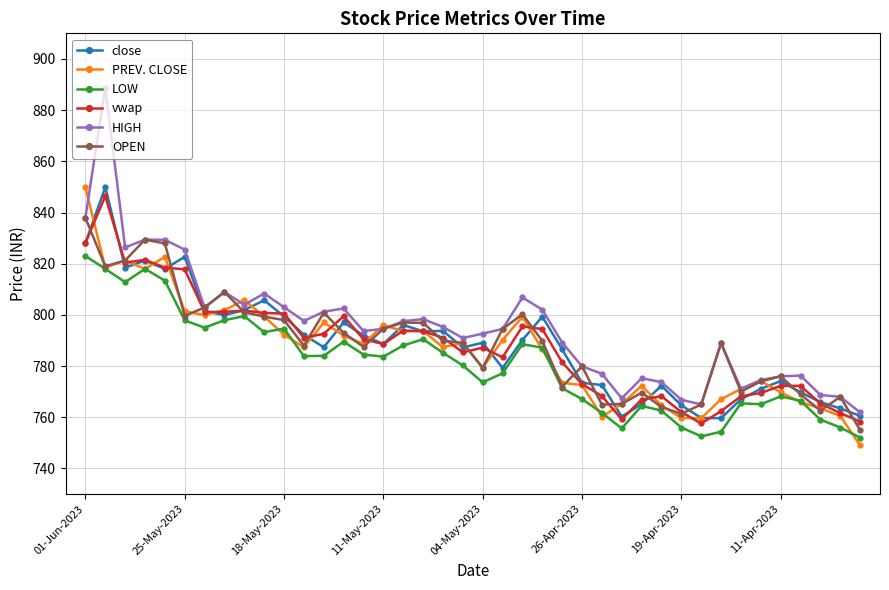

What is the difference between the maximum and second lowest values in the vwap series?

88.0